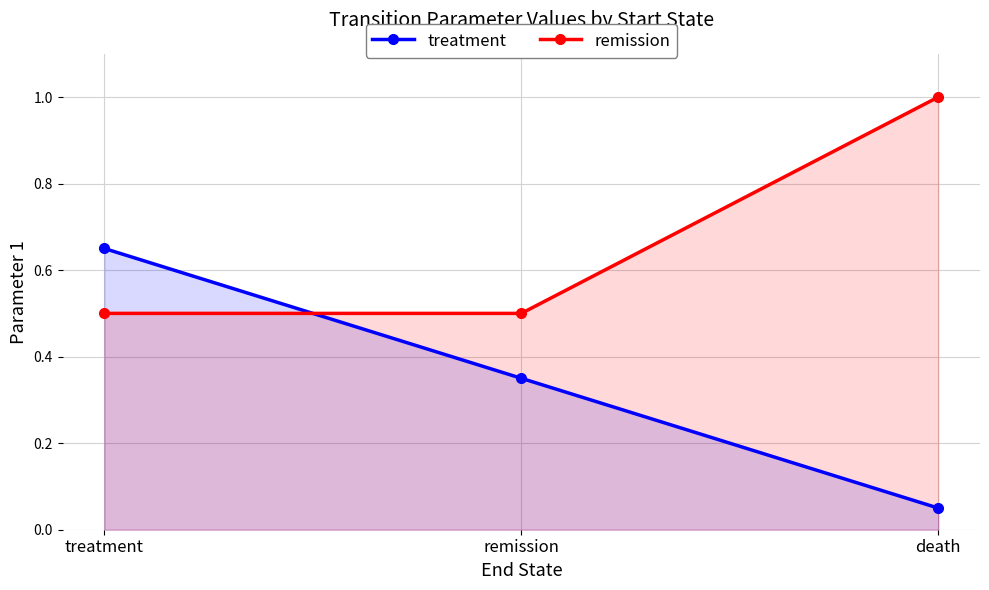

At which category is the sum across all series the highest?

treatment